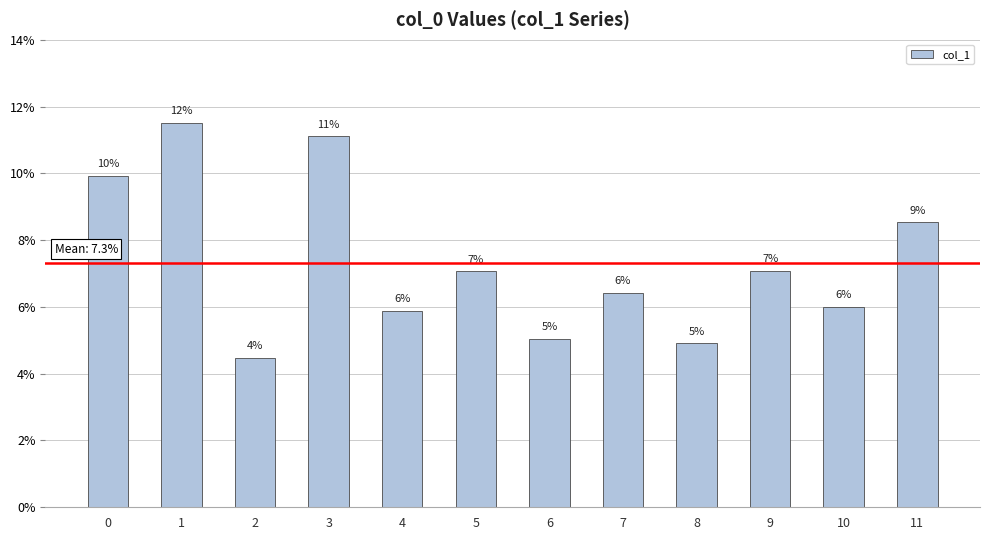

List the labels in order of value, largest first.

1, 3, 0, 11, 9, 5, 7, 10, 4, 6, 8, 2